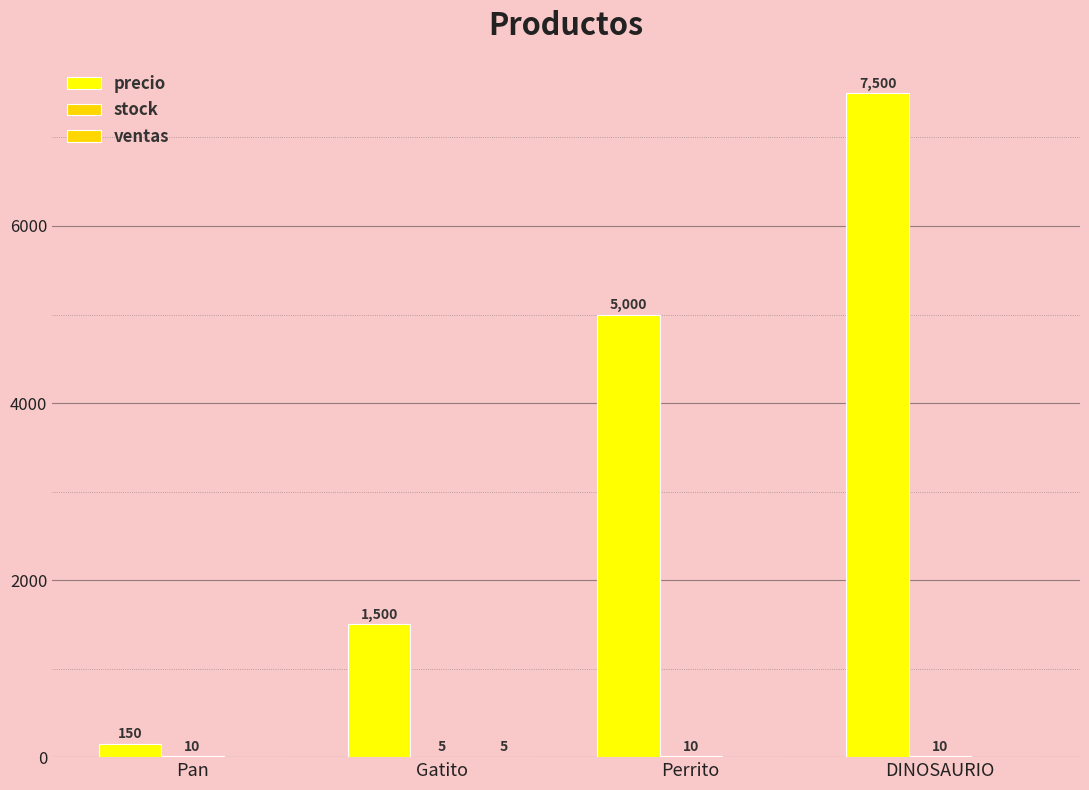

Are the bars horizontal?

No